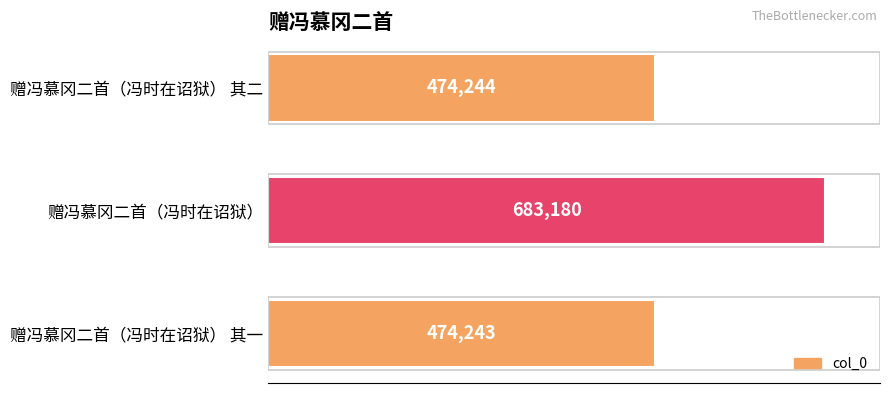

What is the ratio of the value at 赠冯慕冈二首（冯时在诏狱） to the value at 赠冯慕冈二首（冯时在诏狱） 其一?

1.4